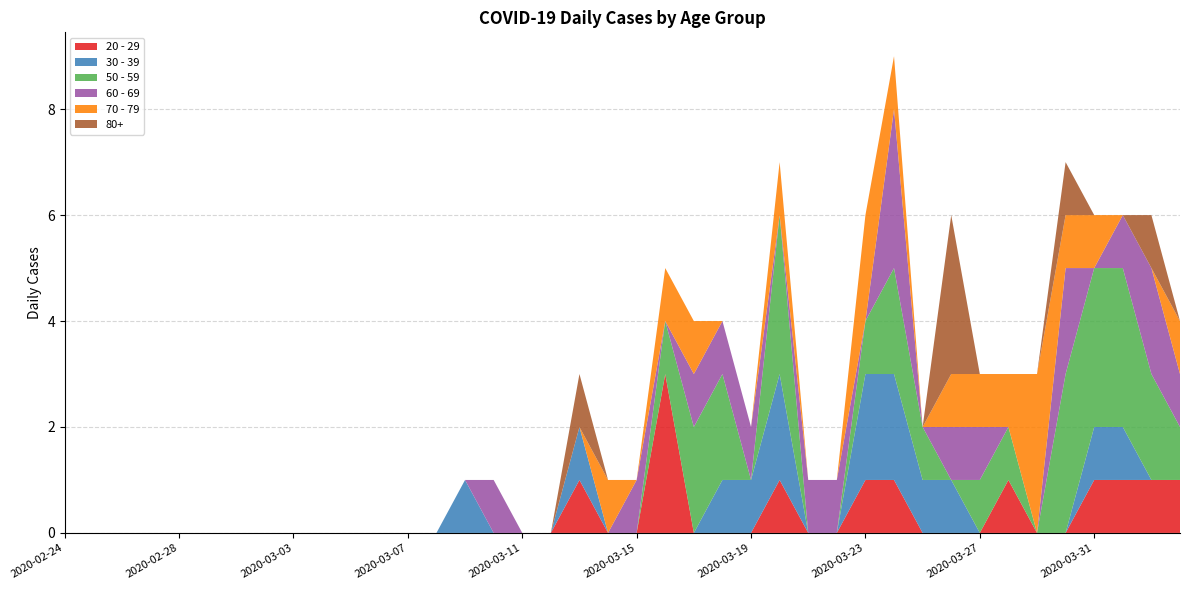

Reading right to left, extract all data points from this chart.

20 - 29: 2020-04-03=1	2020-04-02=1	2020-04-01=1	2020-03-31=1	2020-03-30=0	2020-03-29=0	2020-03-28=1	2020-03-27=0	2020-03-26=0	2020-03-25=0	2020-03-24=1	2020-03-23=1	2020-03-22=0	2020-03-21=0	2020-03-20=1	2020-03-19=0	2020-03-18=0	2020-03-17=0	2020-03-16=3	2020-03-15=0	2020-03-14=0	2020-03-13=1	2020-03-12=0	2020-03-11=0	2020-03-10=0	2020-03-09=0	2020-03-08=0	2020-03-07=0	2020-03-06=0	2020-03-05=0	2020-03-04=0	2020-03-03=0	2020-03-02=0	2020-03-01=0	2020-02-29=0	2020-02-28=0	2020-02-27=0	2020-02-26=0	2020-02-25=0	2020-02-24=0
30 - 39: 2020-04-03=0	2020-04-02=0	2020-04-01=1	2020-03-31=1	2020-03-30=0	2020-03-29=0	2020-03-28=0	2020-03-27=0	2020-03-26=1	2020-03-25=1	2020-03-24=2	2020-03-23=2	2020-03-22=0	2020-03-21=0	2020-03-20=2	2020-03-19=1	2020-03-18=1	2020-03-17=0	2020-03-16=0	2020-03-15=0	2020-03-14=0	2020-03-13=1	2020-03-12=0	2020-03-11=0	2020-03-10=0	2020-03-09=1	2020-03-08=0	2020-03-07=0	2020-03-06=0	2020-03-05=0	2020-03-04=0	2020-03-03=0	2020-03-02=0	2020-03-01=0	2020-02-29=0	2020-02-28=0	2020-02-27=0	2020-02-26=0	2020-02-25=0	2020-02-24=0
50 - 59: 2020-04-03=1	2020-04-02=2	2020-04-01=3	2020-03-31=3	2020-03-30=3	2020-03-29=0	2020-03-28=1	2020-03-27=1	2020-03-26=0	2020-03-25=1	2020-03-24=2	2020-03-23=1	2020-03-22=0	2020-03-21=0	2020-03-20=3	2020-03-19=0	2020-03-18=2	2020-03-17=2	2020-03-16=1	2020-03-15=0	2020-03-14=0	2020-03-13=0	2020-03-12=0	2020-03-11=0	2020-03-10=0	2020-03-09=0	2020-03-08=0	2020-03-07=0	2020-03-06=0	2020-03-05=0	2020-03-04=0	2020-03-03=0	2020-03-02=0	2020-03-01=0	2020-02-29=0	2020-02-28=0	2020-02-27=0	2020-02-26=0	2020-02-25=0	2020-02-24=0
60 - 69: 2020-04-03=1	2020-04-02=2	2020-04-01=1	2020-03-31=0	2020-03-30=2	2020-03-29=0	2020-03-28=0	2020-03-27=1	2020-03-26=1	2020-03-25=0	2020-03-24=3	2020-03-23=0	2020-03-22=1	2020-03-21=1	2020-03-20=0	2020-03-19=1	2020-03-18=1	2020-03-17=1	2020-03-16=0	2020-03-15=1	2020-03-14=0	2020-03-13=0	2020-03-12=0	2020-03-11=0	2020-03-10=1	2020-03-09=0	2020-03-08=0	2020-03-07=0	2020-03-06=0	2020-03-05=0	2020-03-04=0	2020-03-03=0	2020-03-02=0	2020-03-01=0	2020-02-29=0	2020-02-28=0	2020-02-27=0	2020-02-26=0	2020-02-25=0	2020-02-24=0
70 - 79: 2020-04-03=1	2020-04-02=0	2020-04-01=0	2020-03-31=1	2020-03-30=1	2020-03-29=3	2020-03-28=1	2020-03-27=1	2020-03-26=1	2020-03-25=0	2020-03-24=1	2020-03-23=2	2020-03-22=0	2020-03-21=0	2020-03-20=1	2020-03-19=0	2020-03-18=0	2020-03-17=1	2020-03-16=1	2020-03-15=0	2020-03-14=1	2020-03-13=0	2020-03-12=0	2020-03-11=0	2020-03-10=0	2020-03-09=0	2020-03-08=0	2020-03-07=0	2020-03-06=0	2020-03-05=0	2020-03-04=0	2020-03-03=0	2020-03-02=0	2020-03-01=0	2020-02-29=0	2020-02-28=0	2020-02-27=0	2020-02-26=0	2020-02-25=0	2020-02-24=0
80+: 2020-04-03=0	2020-04-02=1	2020-04-01=0	2020-03-31=0	2020-03-30=1	2020-03-29=0	2020-03-28=0	2020-03-27=0	2020-03-26=3	2020-03-25=0	2020-03-24=0	2020-03-23=0	2020-03-22=0	2020-03-21=0	2020-03-20=0	2020-03-19=0	2020-03-18=0	2020-03-17=0	2020-03-16=0	2020-03-15=0	2020-03-14=0	2020-03-13=1	2020-03-12=0	2020-03-11=0	2020-03-10=0	2020-03-09=0	2020-03-08=0	2020-03-07=0	2020-03-06=0	2020-03-05=0	2020-03-04=0	2020-03-03=0	2020-03-02=0	2020-03-01=0	2020-02-29=0	2020-02-28=0	2020-02-27=0	2020-02-26=0	2020-02-25=0	2020-02-24=0